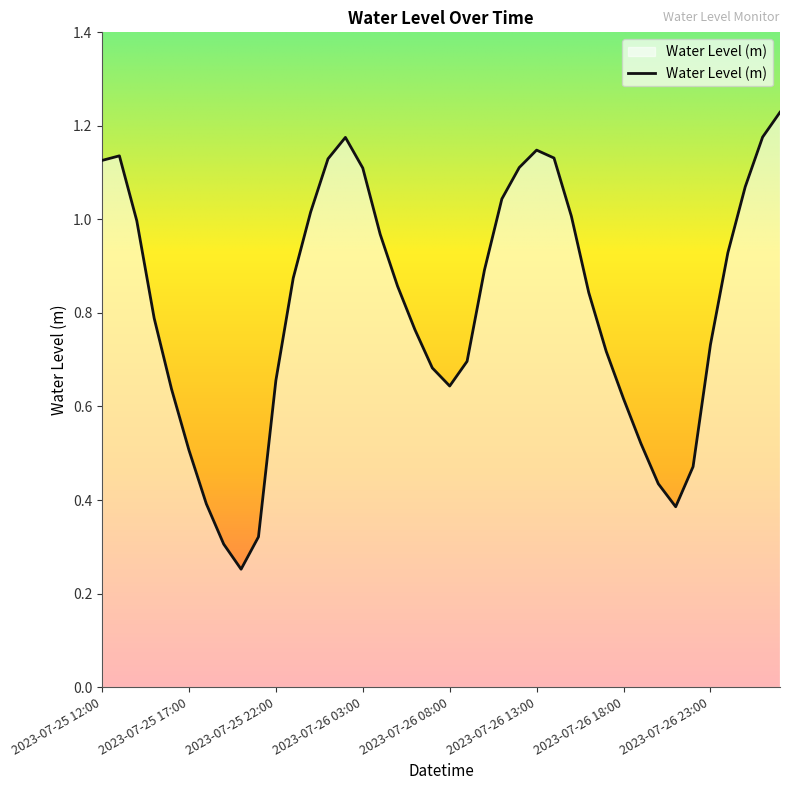

How many lines are shown in the chart?

1